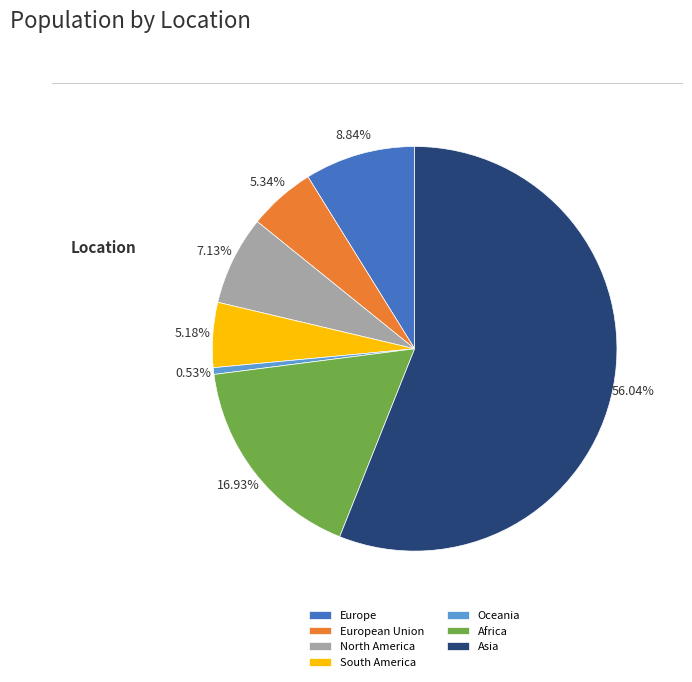

Does any single category account for the majority?

Yes